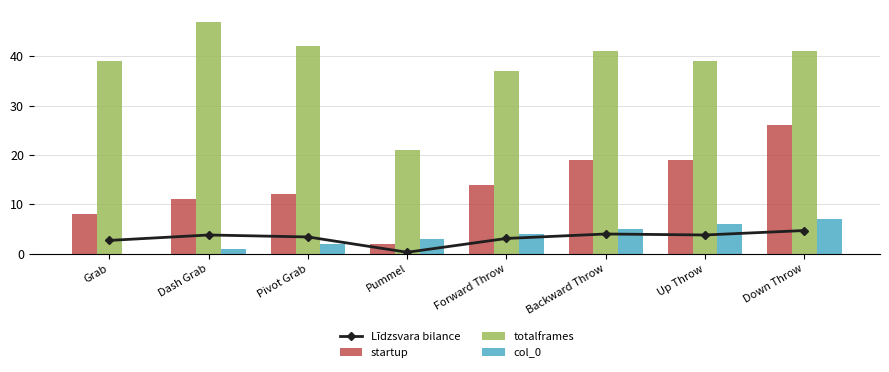

Reading left to right, list all the values displayed in this chart.

Līdzsvara bilance: Grab=2.7	Dash Grab=3.8	Pivot Grab=3.4	Pummel=0.3	Forward Throw=3.1	Backward Throw=4.0	Up Throw=3.8	Down Throw=4.7
startup: Grab=8.0	Dash Grab=11.0	Pivot Grab=12.0	Pummel=2.0	Forward Throw=14.0	Backward Throw=19.0	Up Throw=19.0	Down Throw=26.0
totalframes: Grab=39.0	Dash Grab=47.0	Pivot Grab=42.0	Pummel=21.0	Forward Throw=37.0	Backward Throw=41.0	Up Throw=39.0	Down Throw=41.0
col_0: Grab=0.0	Dash Grab=1.0	Pivot Grab=2.0	Pummel=3.0	Forward Throw=4.0	Backward Throw=5.0	Up Throw=6.0	Down Throw=7.0